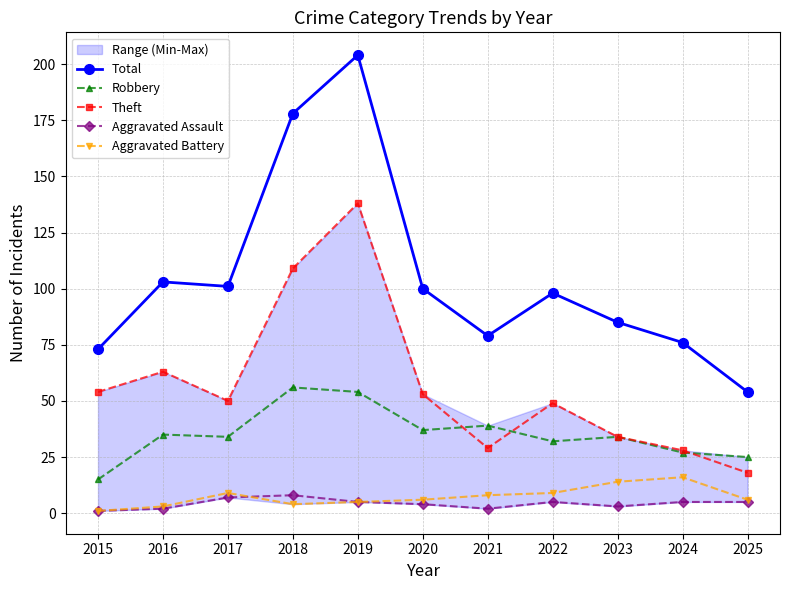

True or false: Aggravated Battery and Robbery intersect in this chart.

False